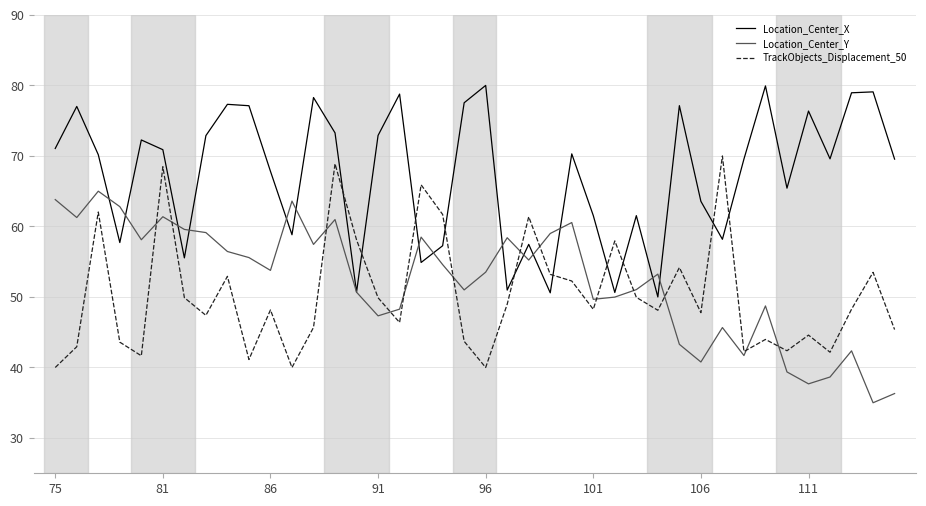

Which series has the largest total across all categories?

Location_Center_X